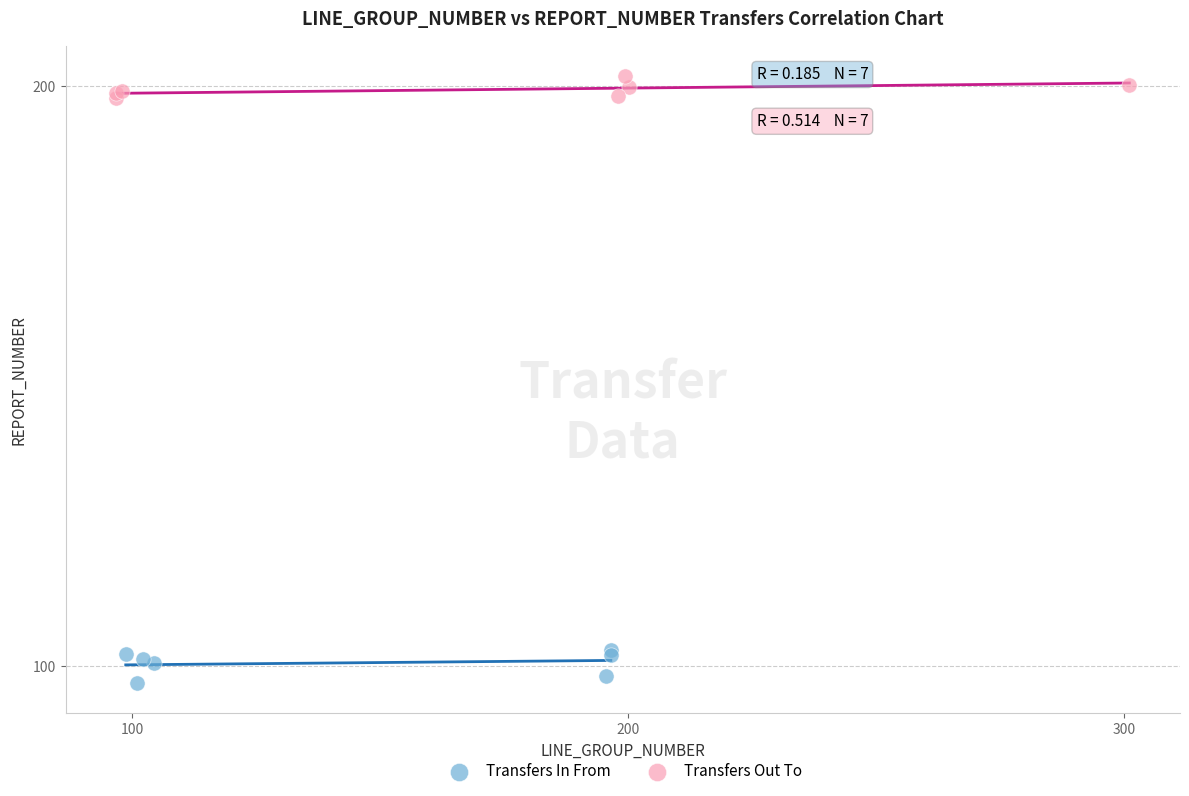

Which series reaches the maximum Y coordinate?

Transfers Out To